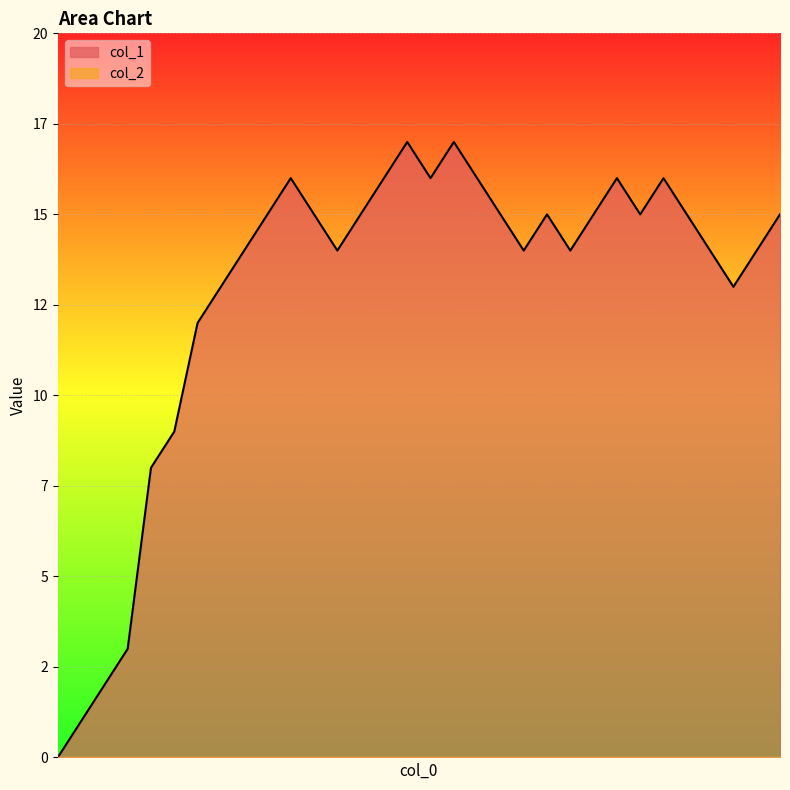

How many interior local valleys (lower than both neighbors) does the data have?

6